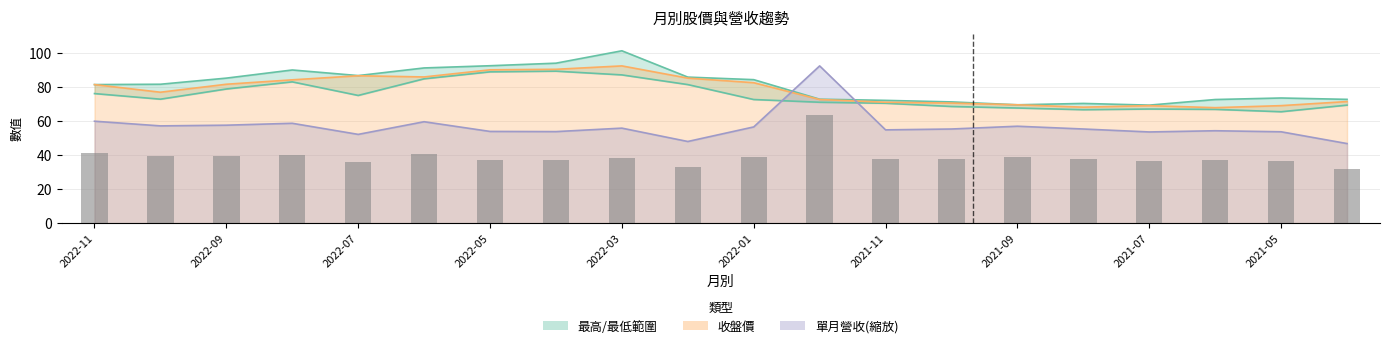

What is the maximum value shown in the chart?

101.5